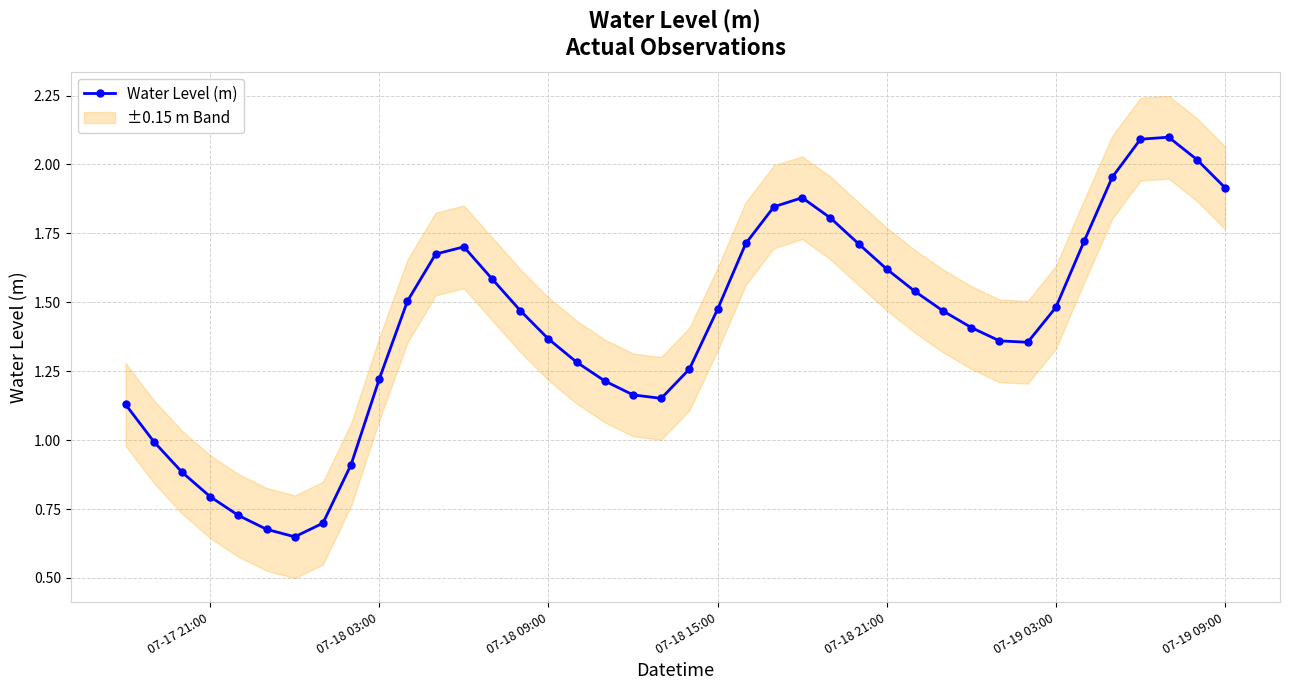

The Water Level (m) series shows 0.8 at 07-17 21:00. True or false?

True